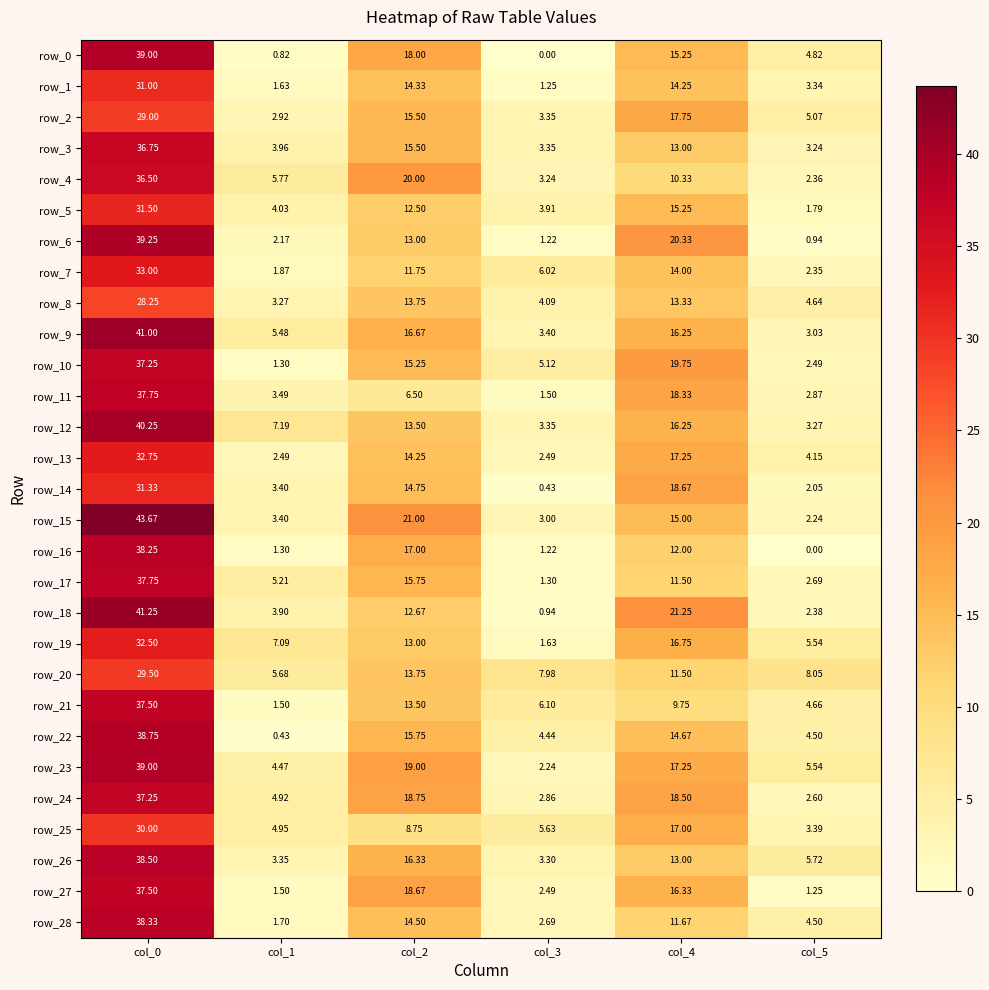

What is the average value of the row_24 series?

14.1